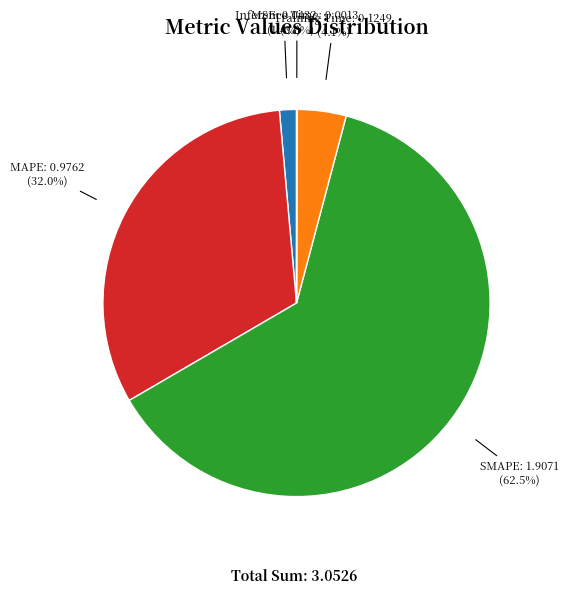

Is there a majority slice in this chart?

Yes